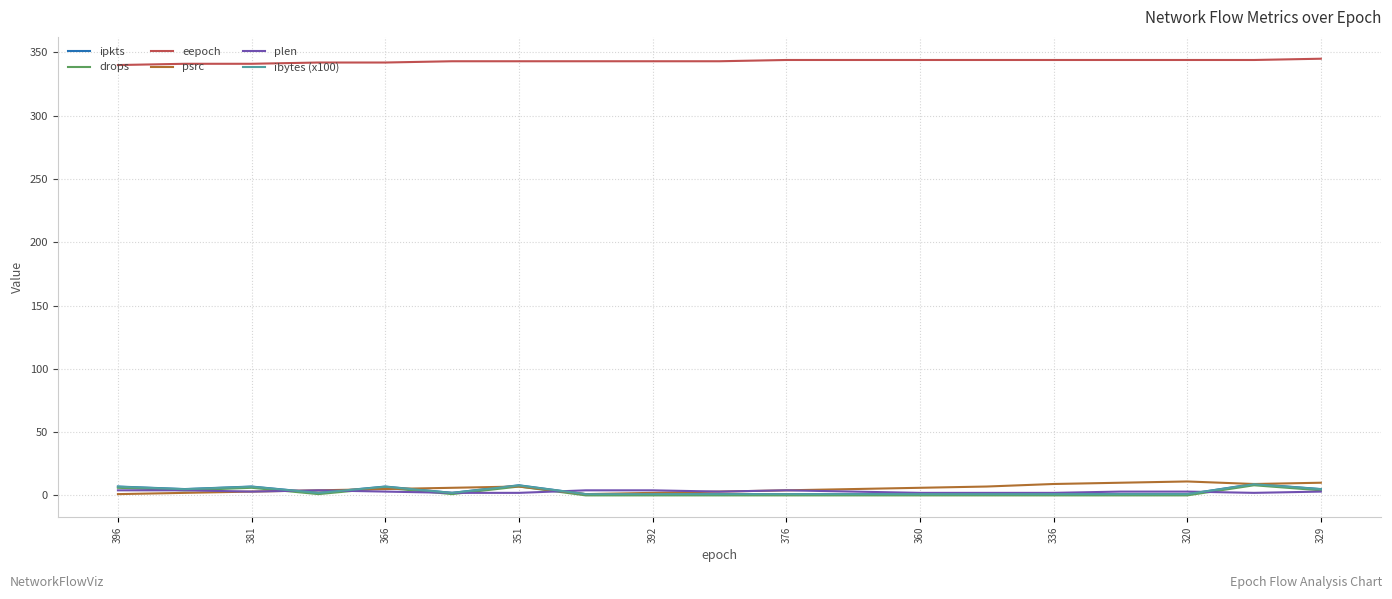

True or false: eepoch and plen intersect in this chart.

False